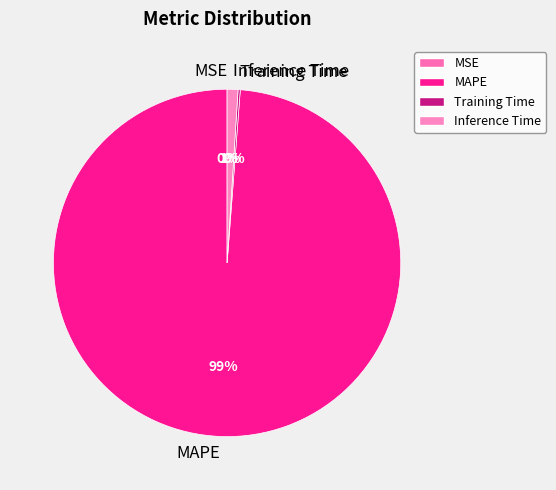

Is it true that Inference Time is 1% of the pie?

True